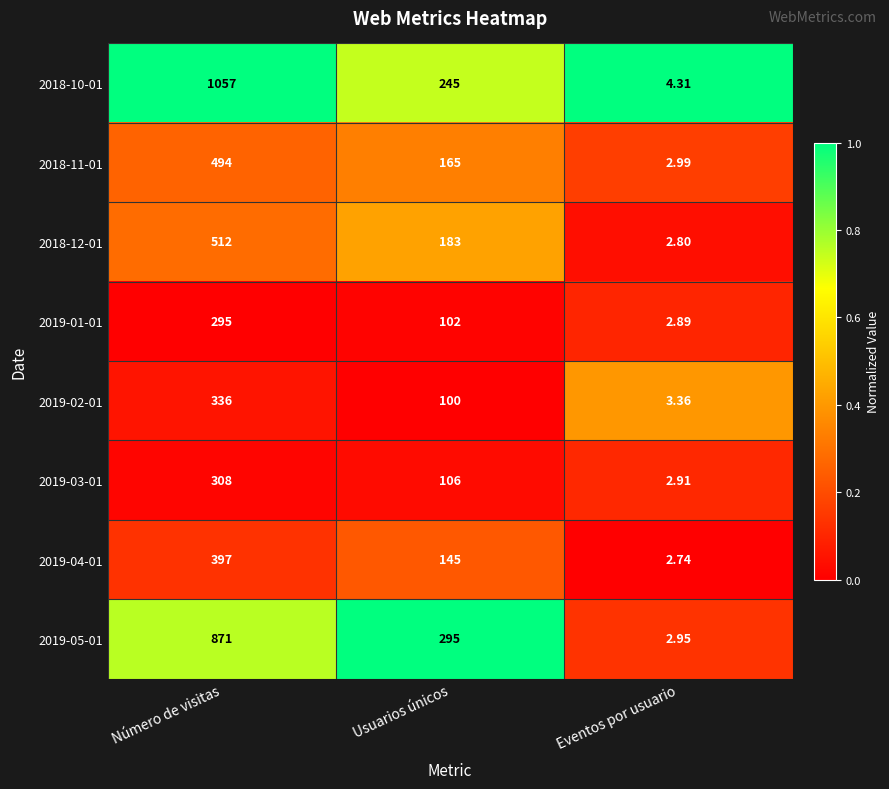

Rank the categories by 2019-04-01 value from lowest to highest.

Eventos por usuario, Usuarios únicos, Número de visitas